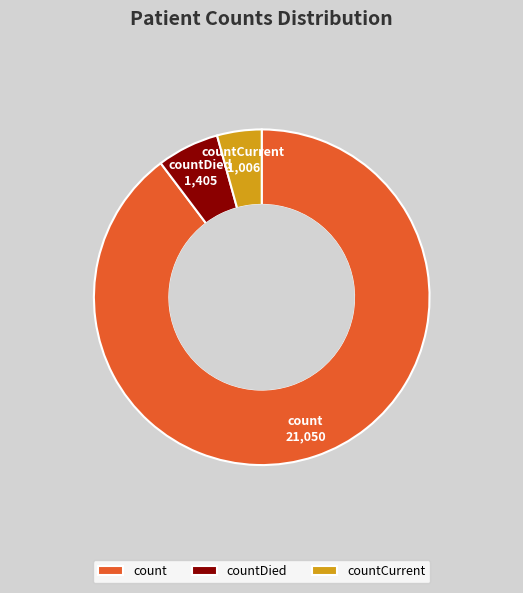

What is the ratio of the value at count to the value at countCurrent?

20.9